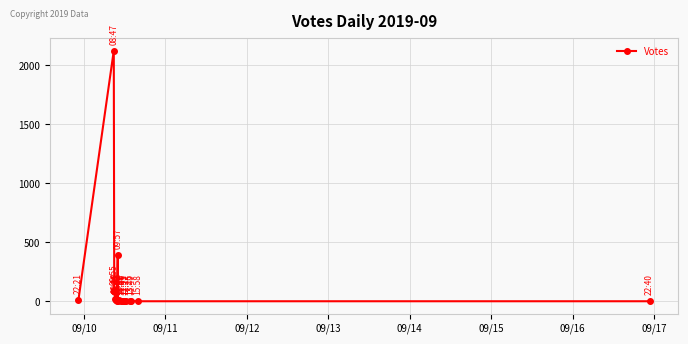

How many lines are shown in the chart?

1